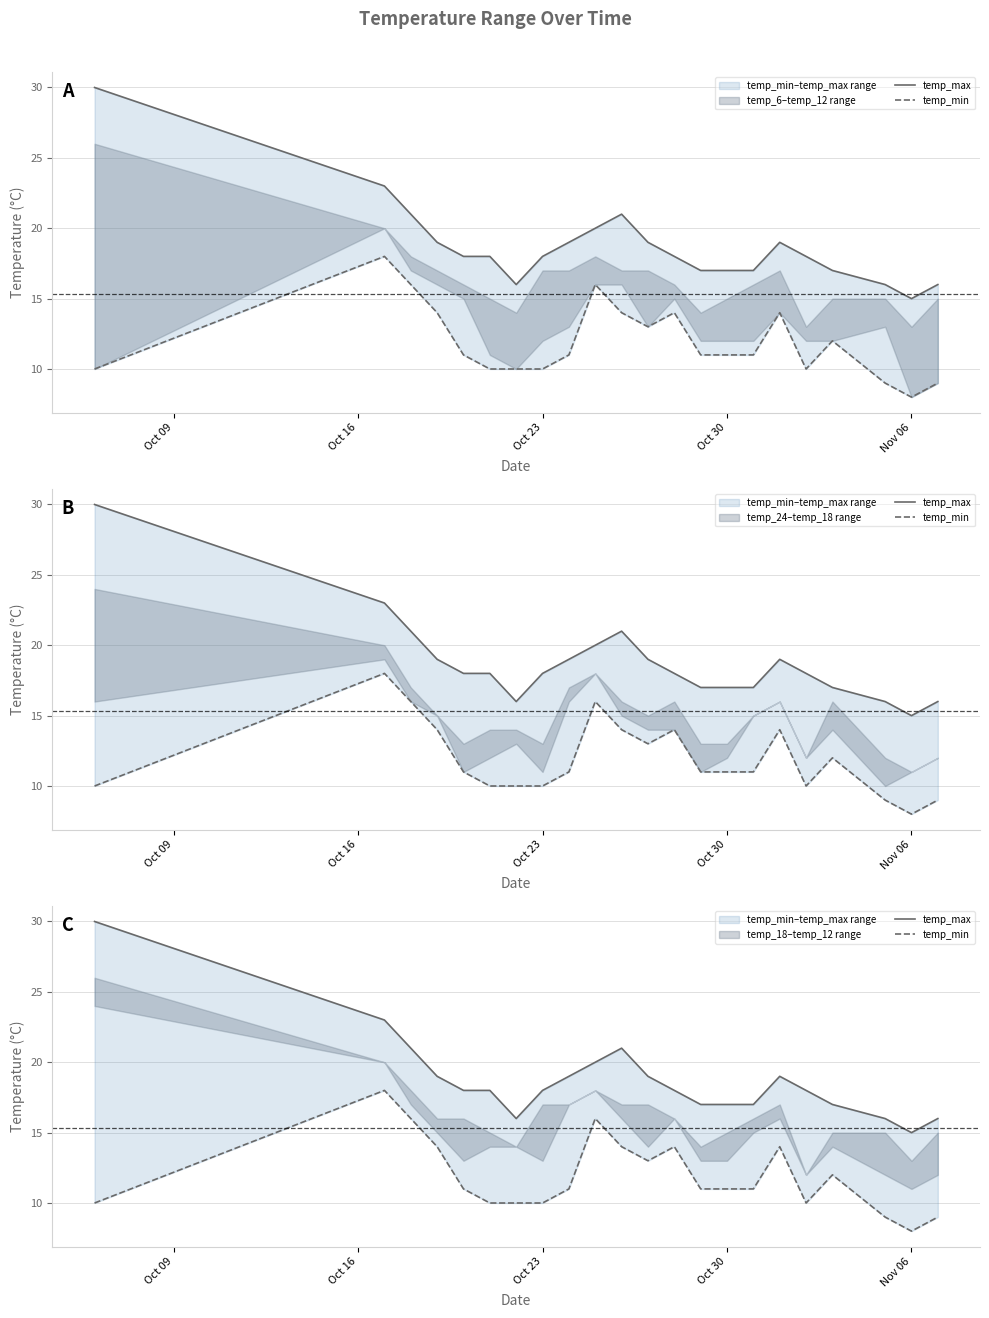

List the series in order of their peak value, highest first.

temp_max, temp_min